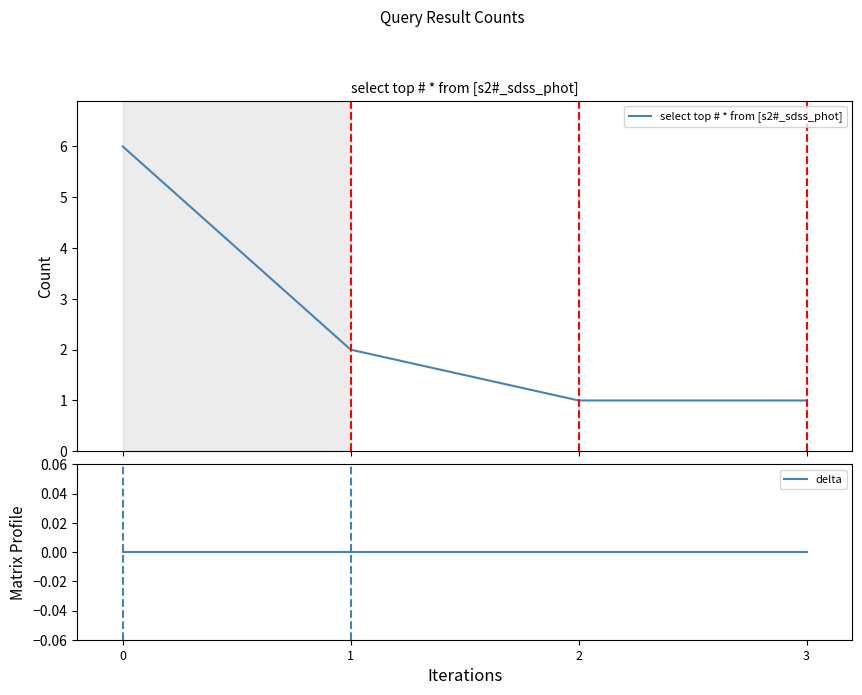

What is the total value across all series at 0?

6